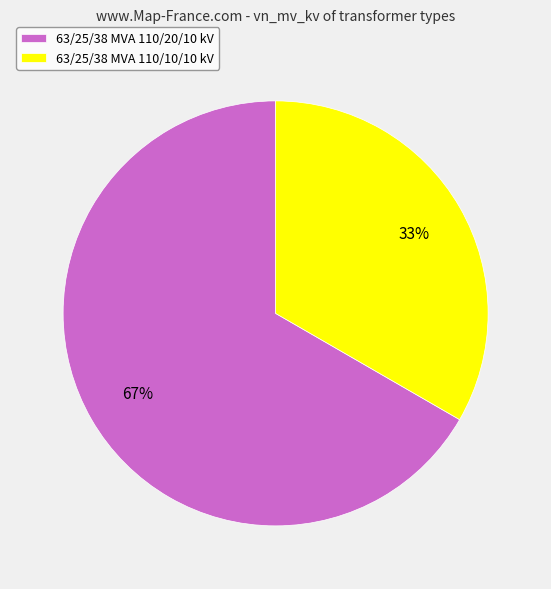

To the nearest percent, what is the average slice percentage?

50%